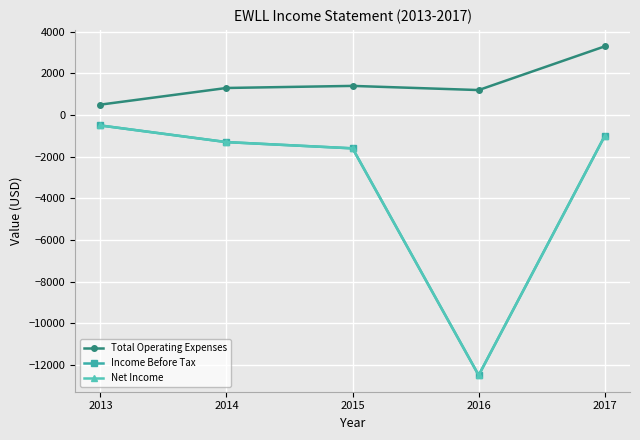

True or false: Net Income and Income Before Tax intersect in this chart.

False